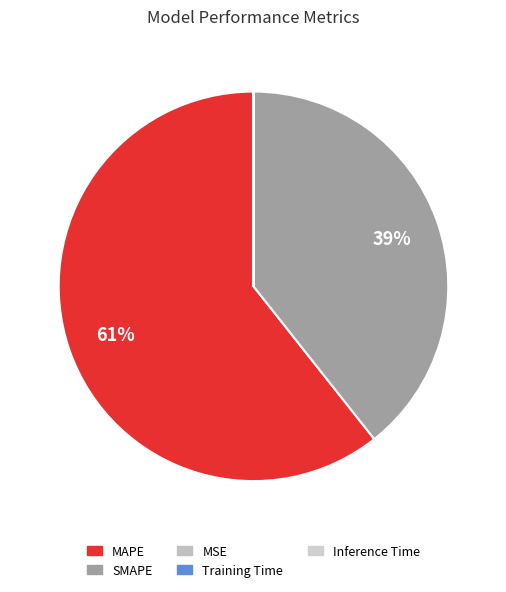

Combined, do SMAPE and Training Time account for over 50%?

No